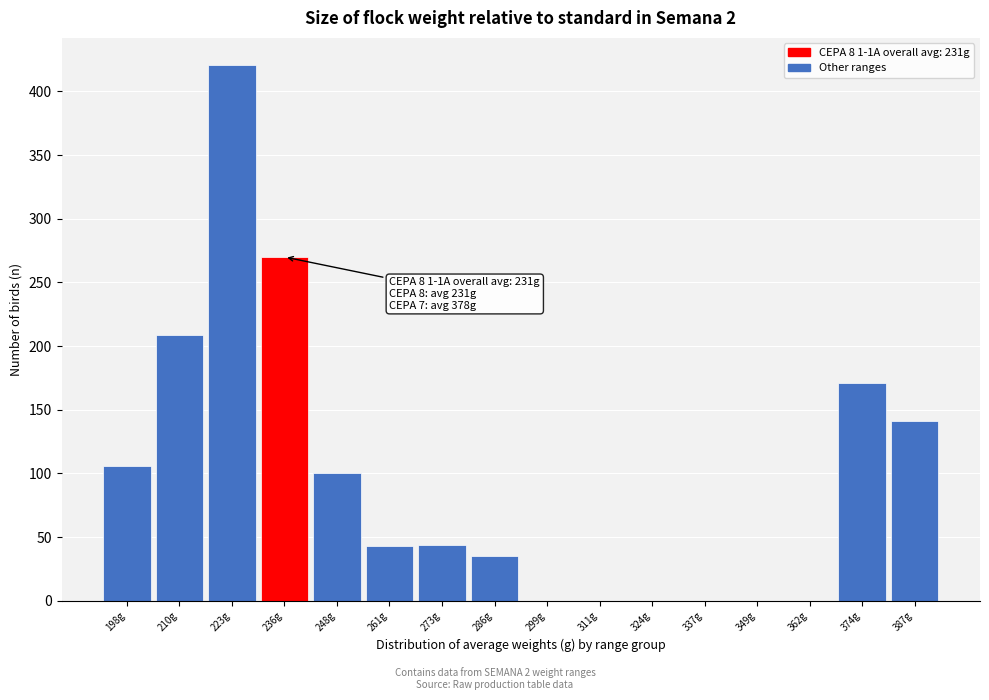

What is the sum of all values?

1540